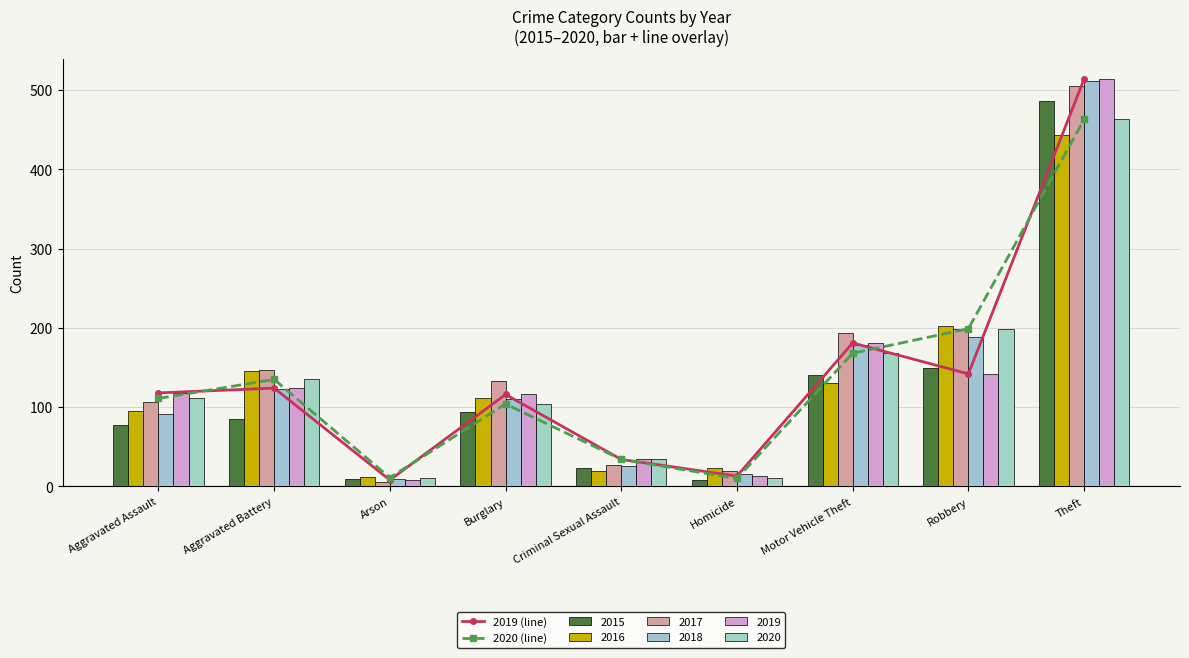

Between Aggravated Battery and Homicide, which series saw the biggest shift?

2020 (line)